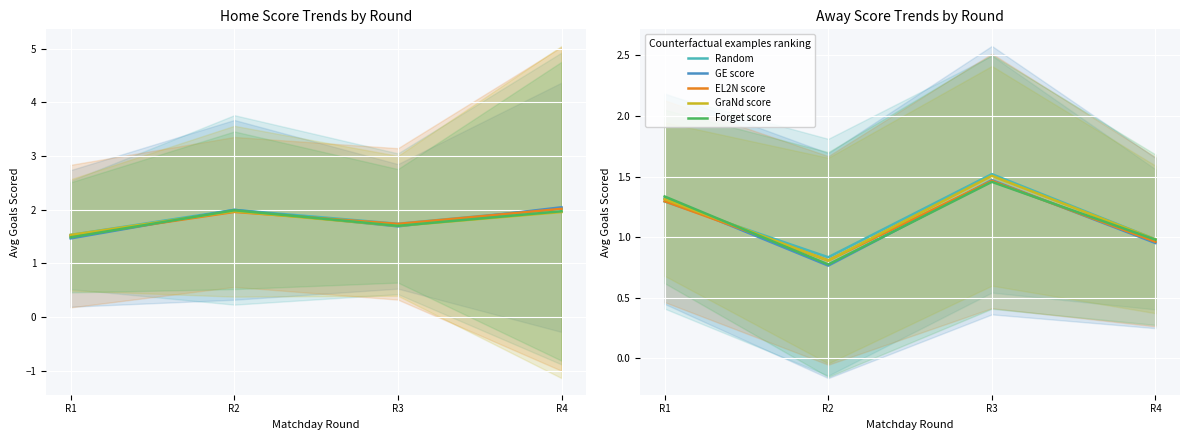

What are all the series names shown in the legend?

Random, GE score, EL2N score, GraNd score, Forget score